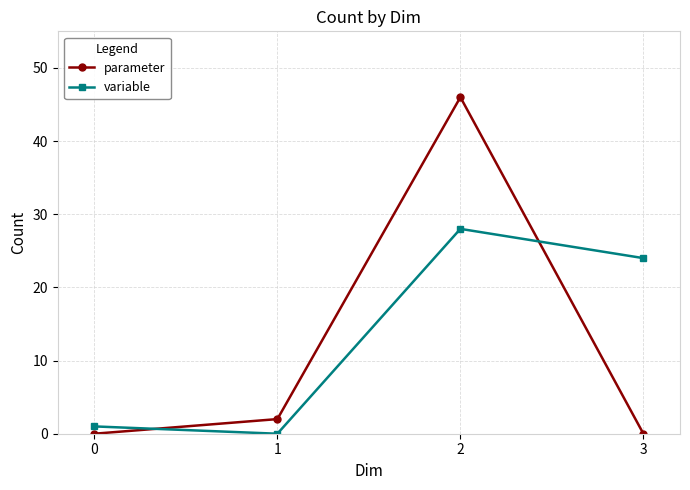

Between which two adjacent categories do parameter and variable first intersect?

0 and 1